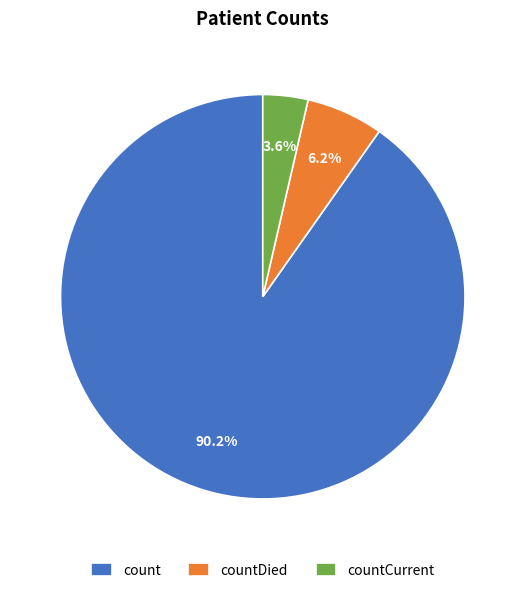

Count the number of slices in the pie.

3